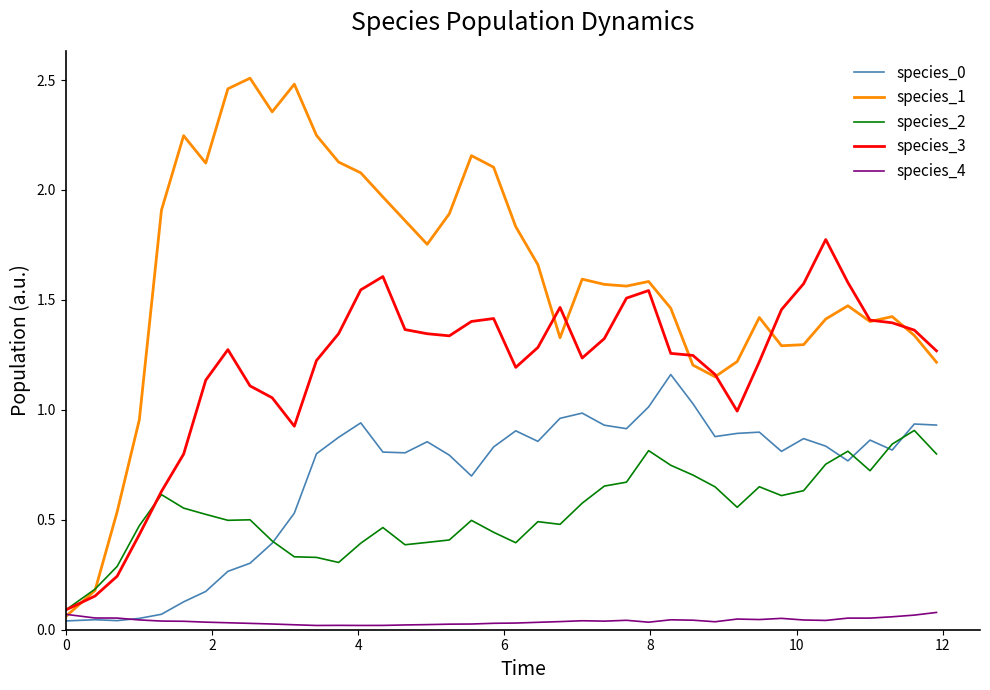

Which series has the largest total across all categories?

species_1